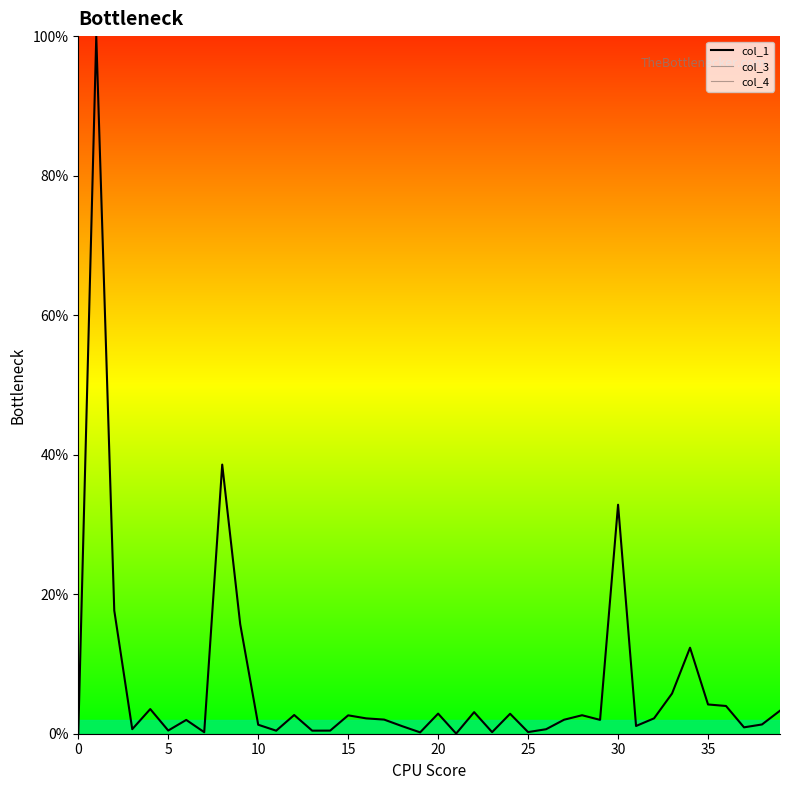

The col_3 (line) series shows 0.0 at 35. True or false?

True